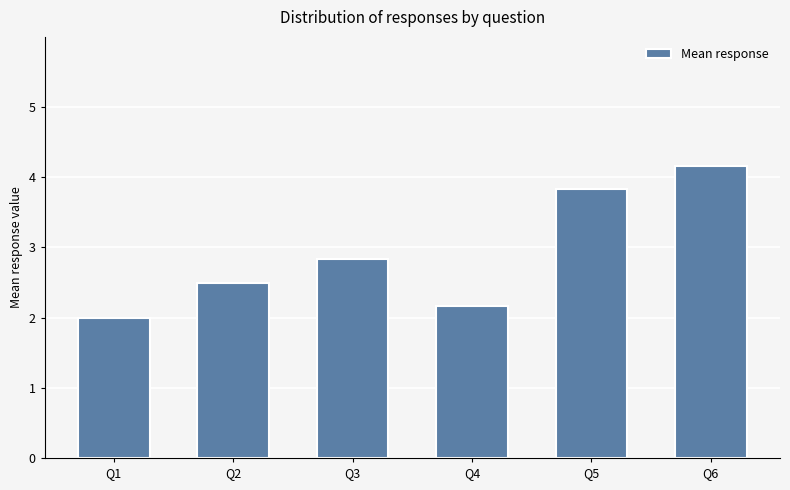

What value does the data have at Q5?

3.8